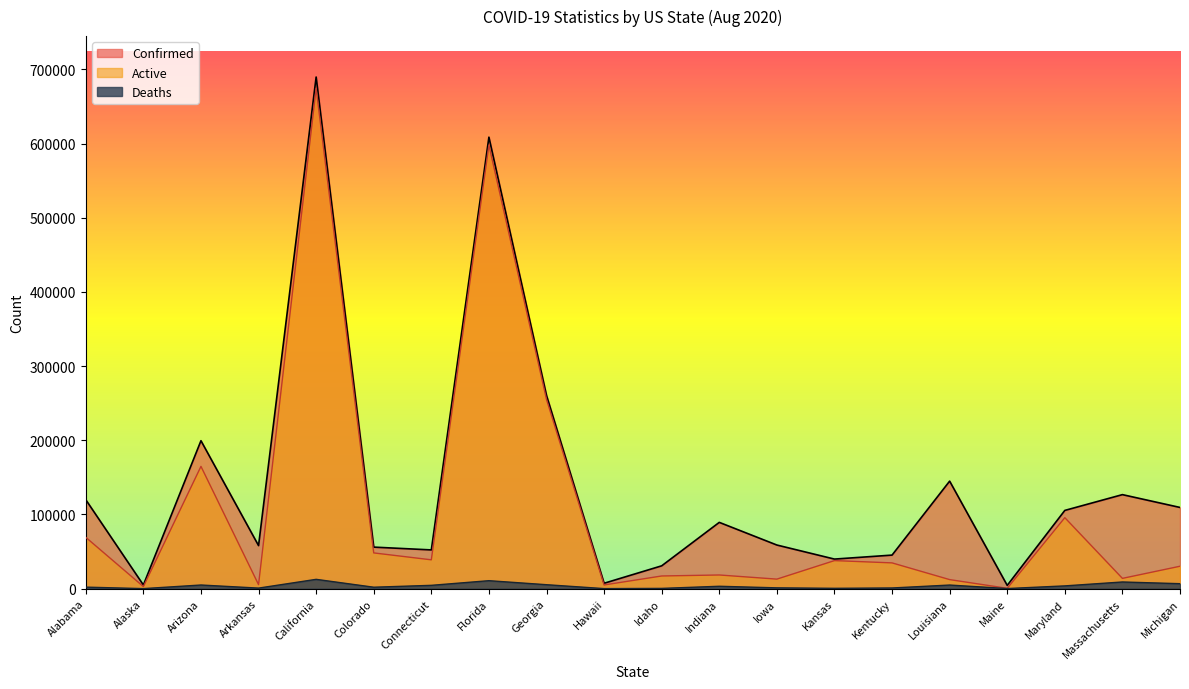

Does the chart display data point markers on the line(s)?

No